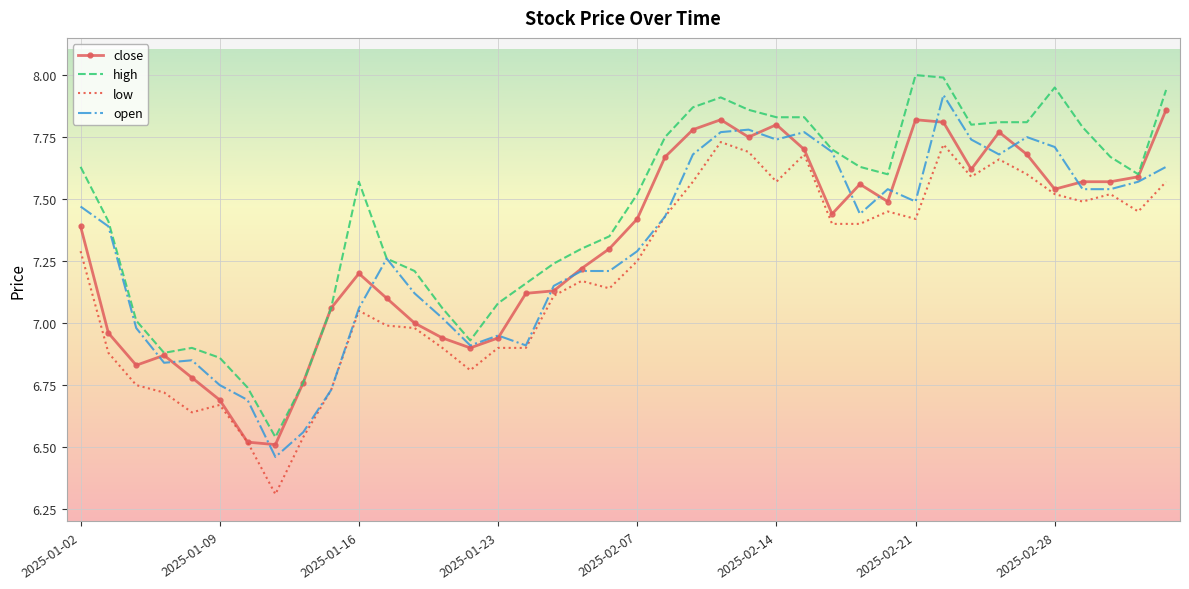

How many times do open and close cross each other?

17